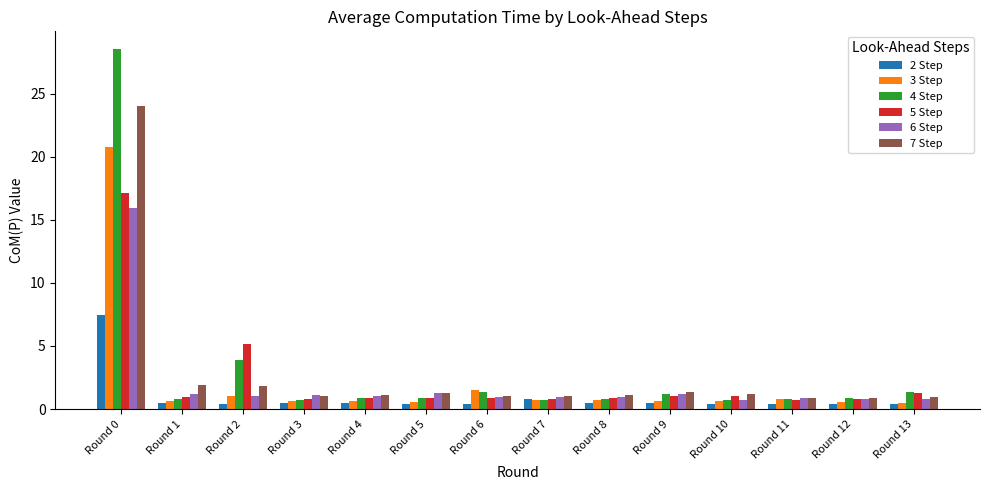

What is the approximate value of 6 Step at Round 3?

1.1